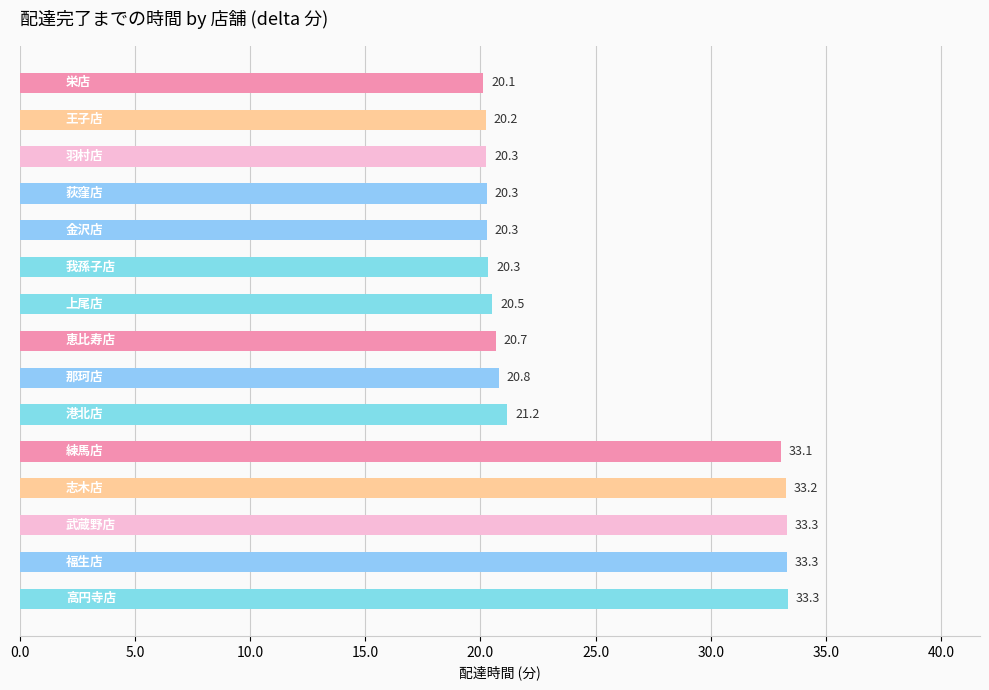

How many bars are there in total?

15